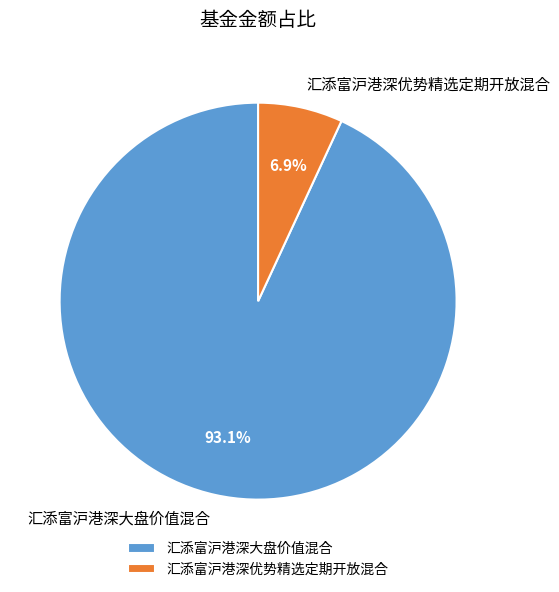

Which category has the biggest portion of the pie?

汇添富沪港深大盘价值混合